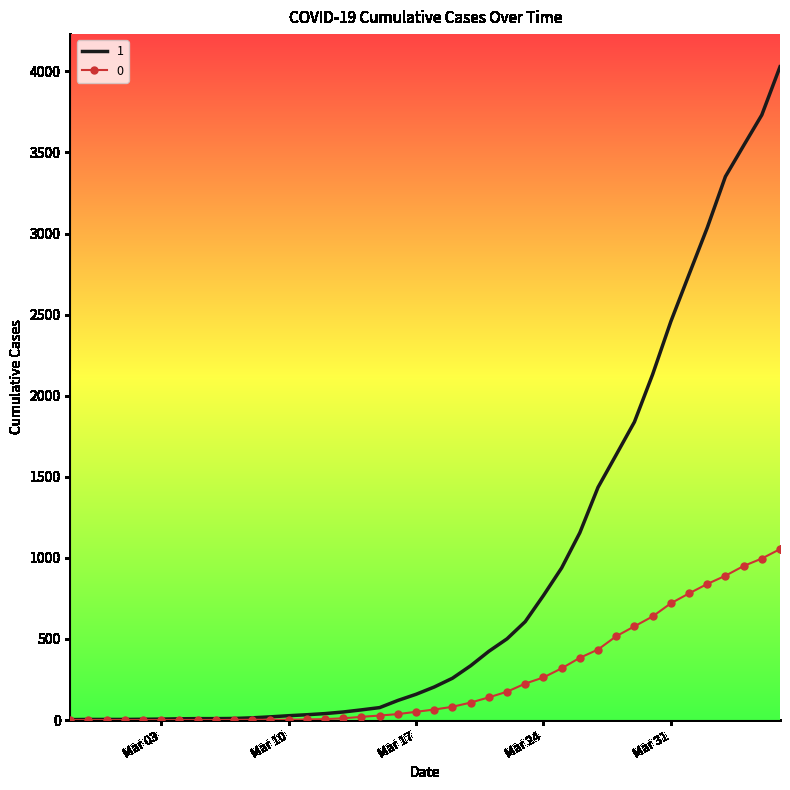

How many values in the 1 series are below 204?

20